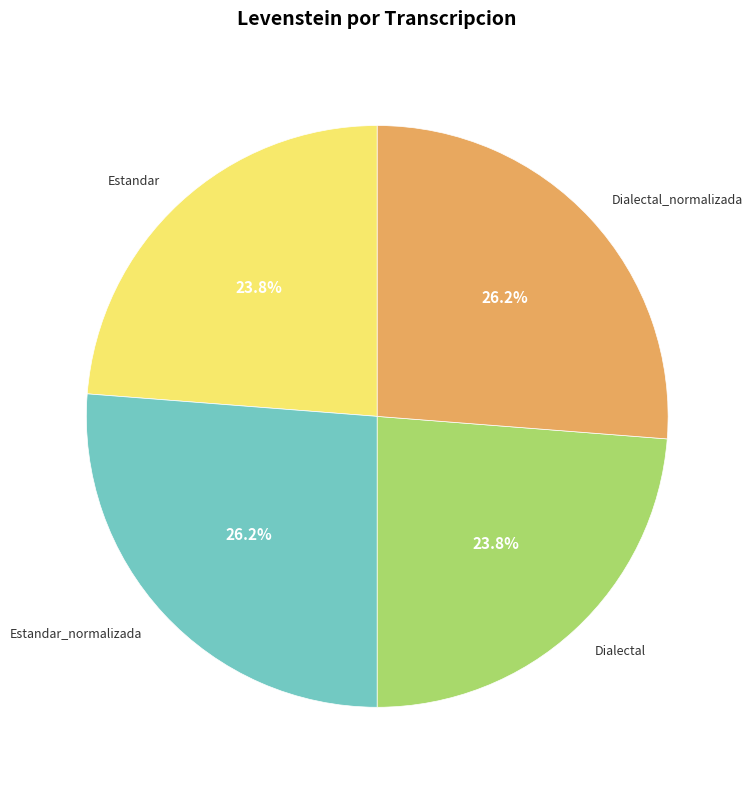

Is there a majority slice in this chart?

No